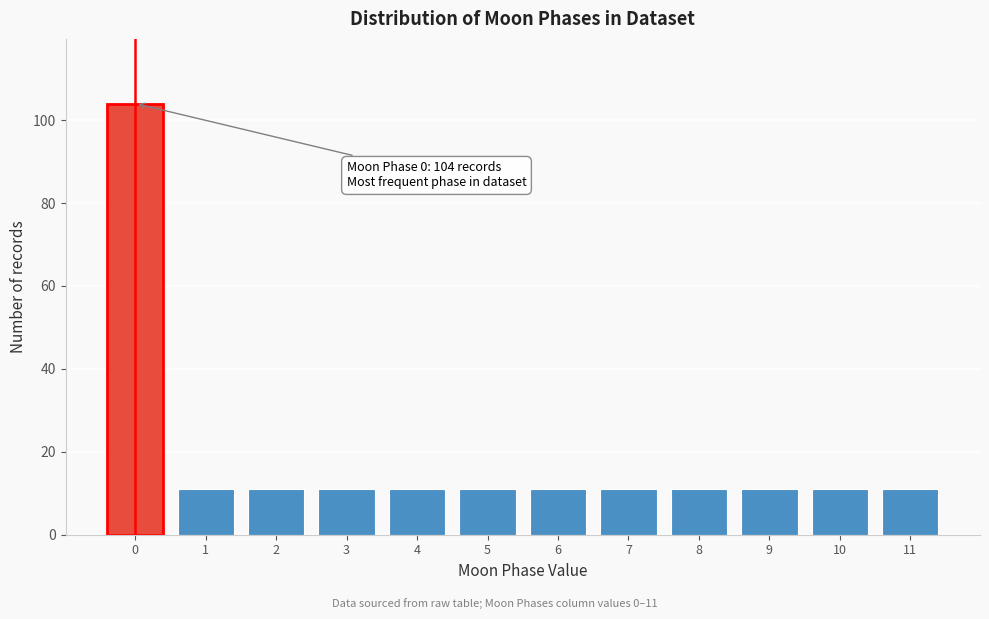

Which range on the x-axis has the tallest bar?

-0.5 to 0.5